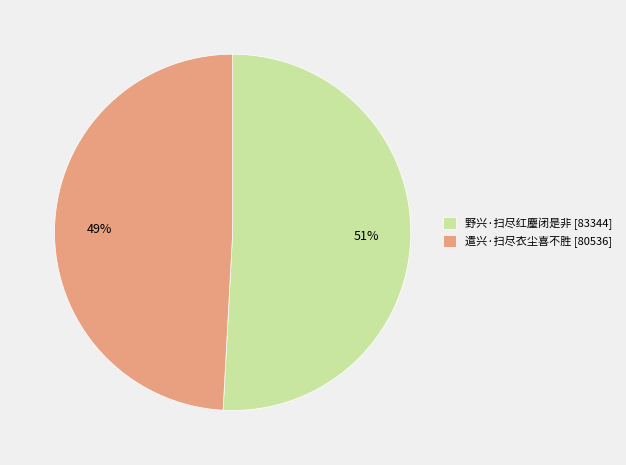

Combined, do 遣兴·扫尽衣尘喜不胜 [80536] and 野兴·扫尽红麈闭是非 [83344] account for over 50%?

Yes